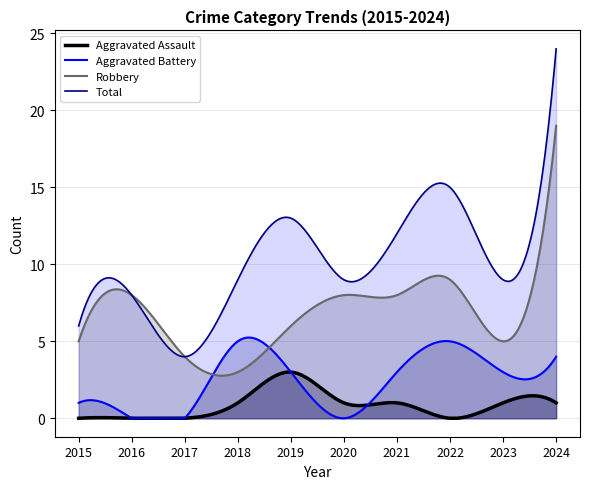

True or false: Total has a value of 8 at 2016.

True